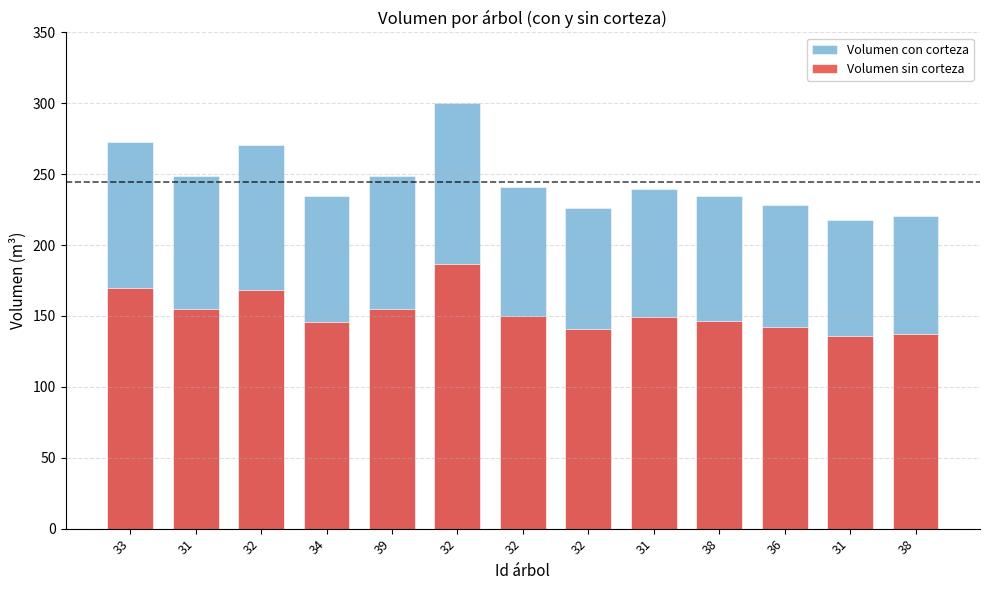

What is the total value across all series at 36?

370.6